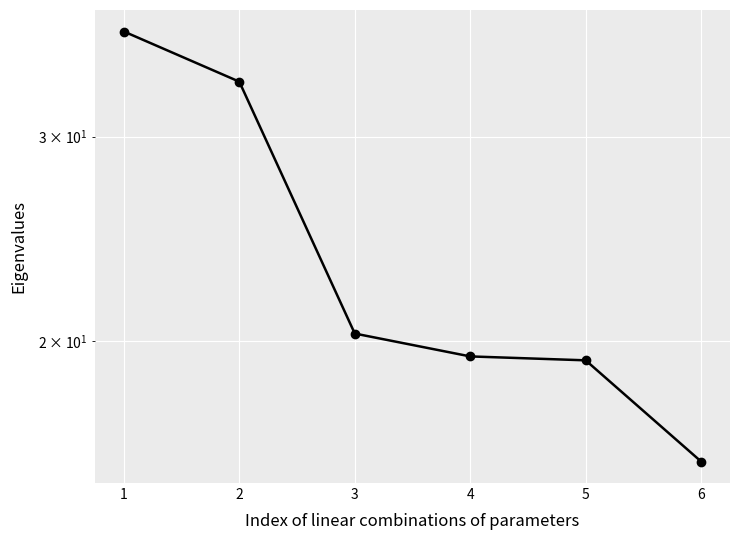

What is the difference between the values at 3 and 4?

0.9